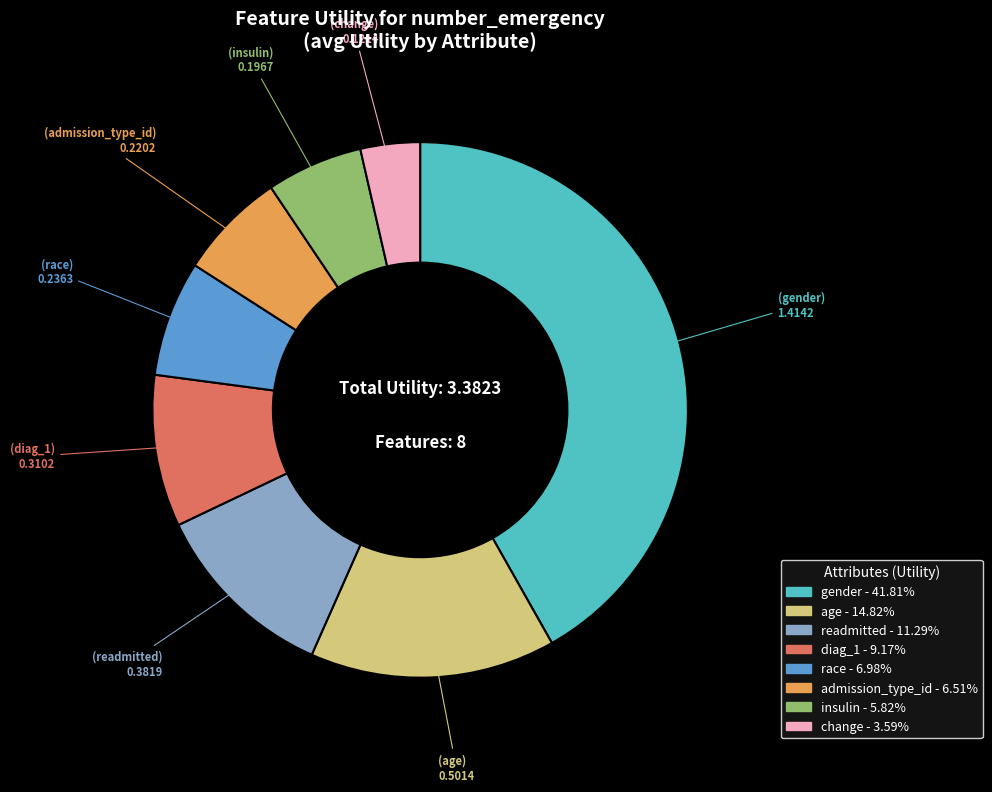

Do diag_1 and change together represent more than half of the pie?

No